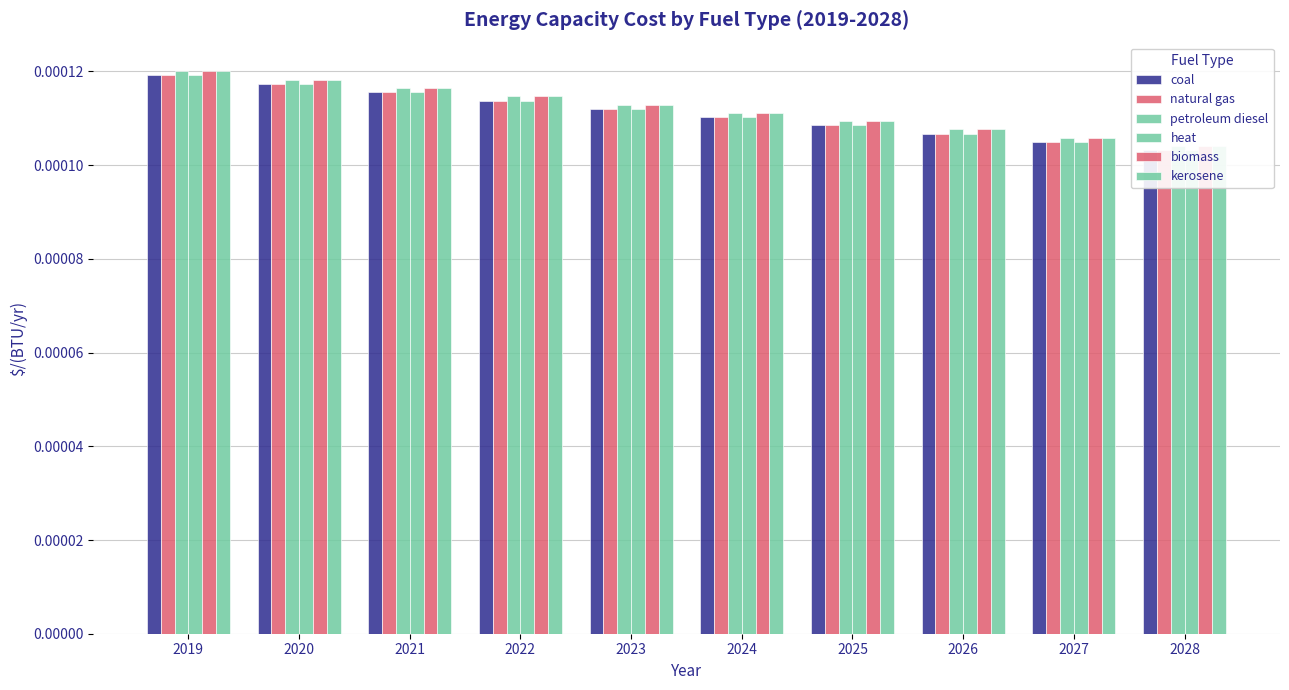

How many categories are shown in the chart?

10